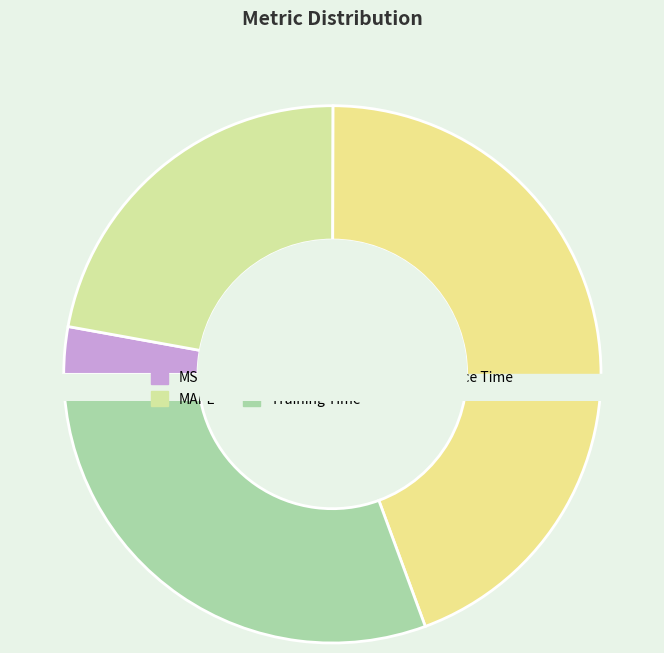

What is the change in value from MAPE to SMAPE?

+1.0